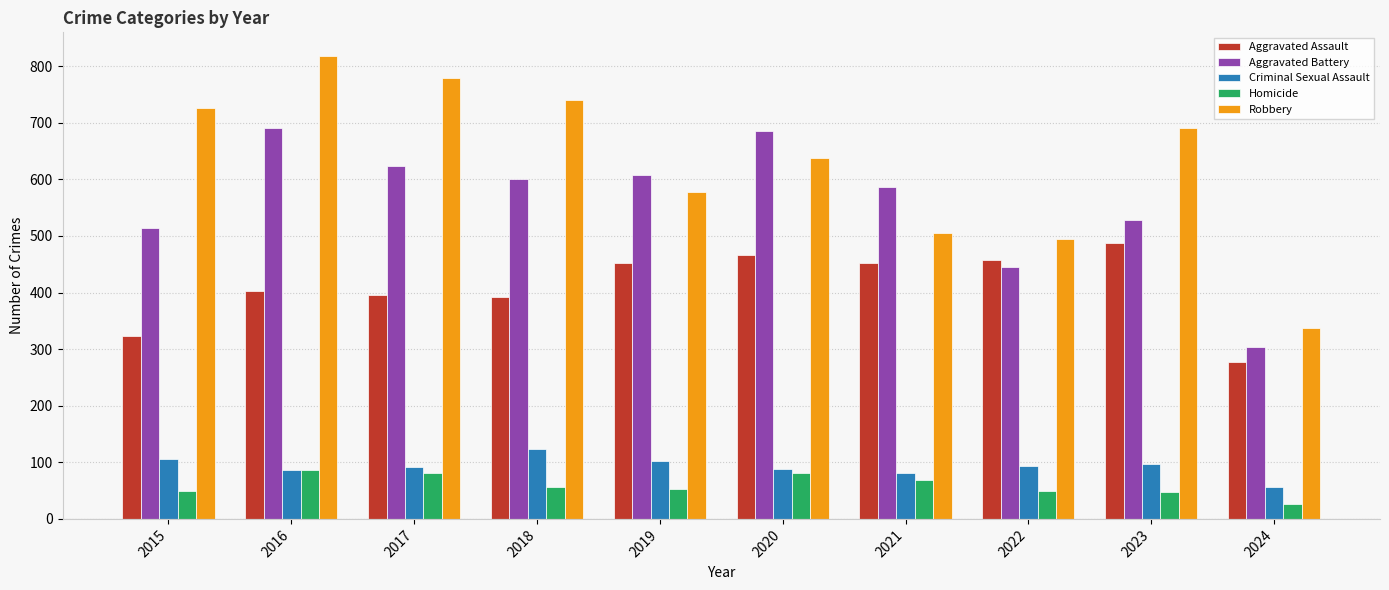

The value of Aggravated Assault at 2023 is 488. True or false?

True